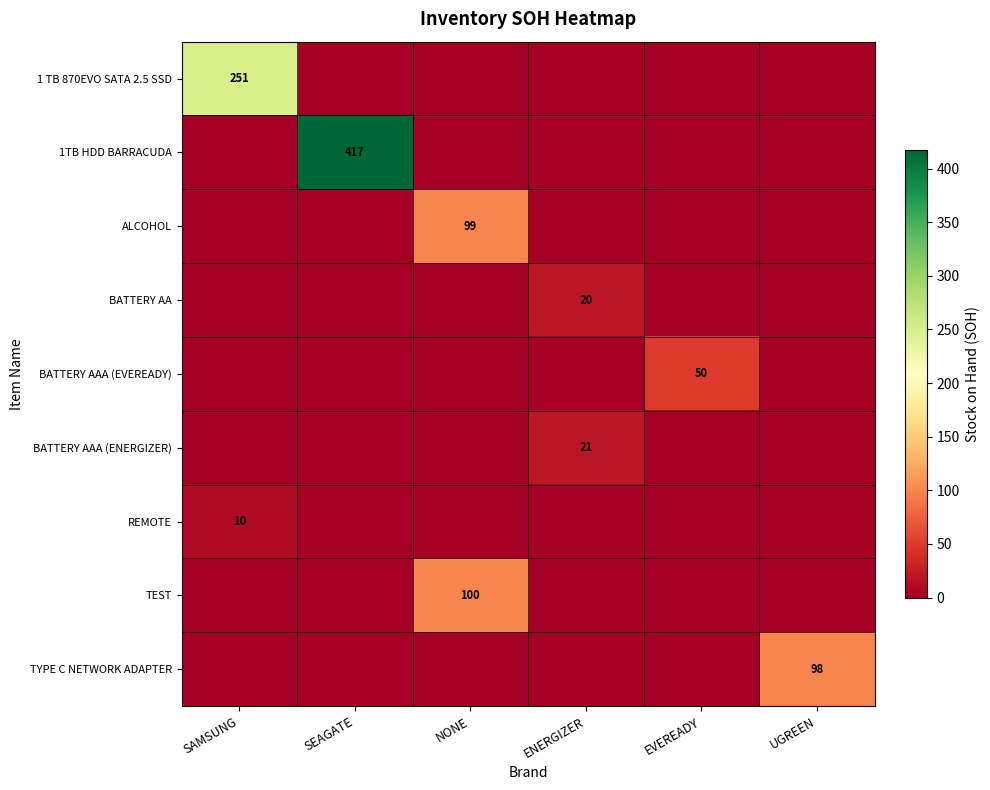

True or false: 1 TB 870EVO SATA 2.5 SSD has a value of 111 at SAMSUNG.

False